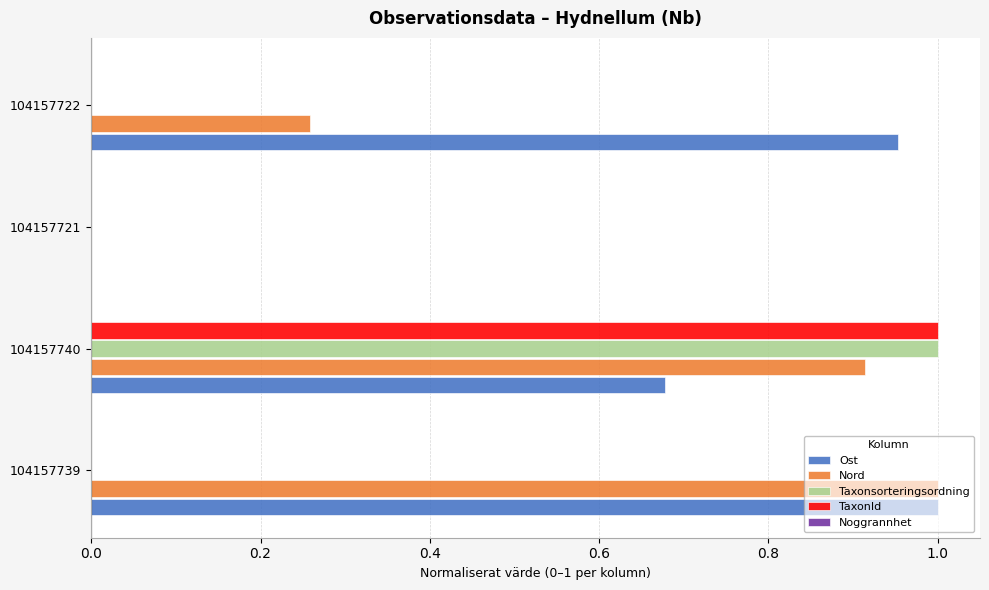

How many series are shown in this chart?

4